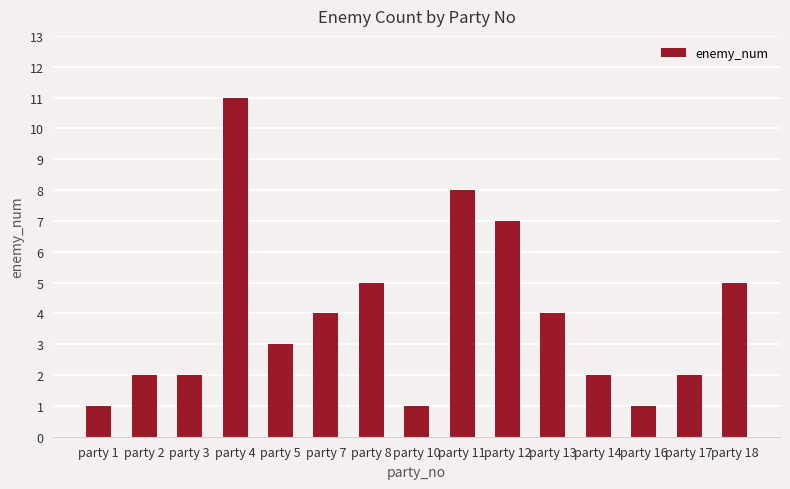

What is the value of the 9th bar from the left?

8